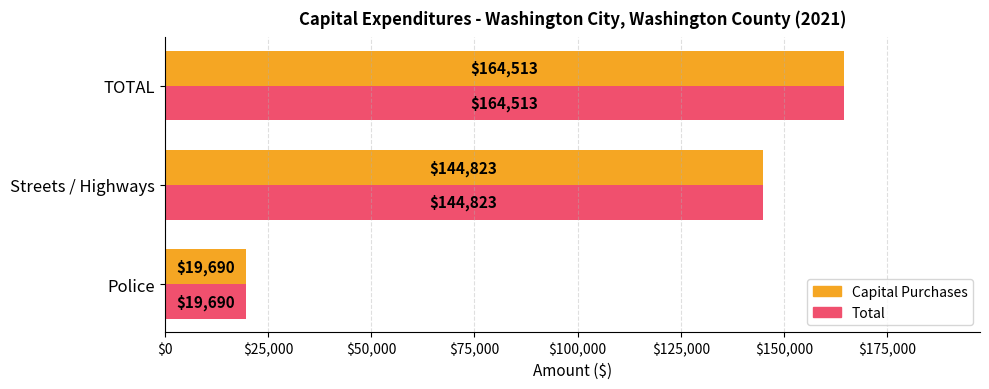

Rank the categories by Total value from lowest to highest.

Police, Streets / Highways, TOTAL